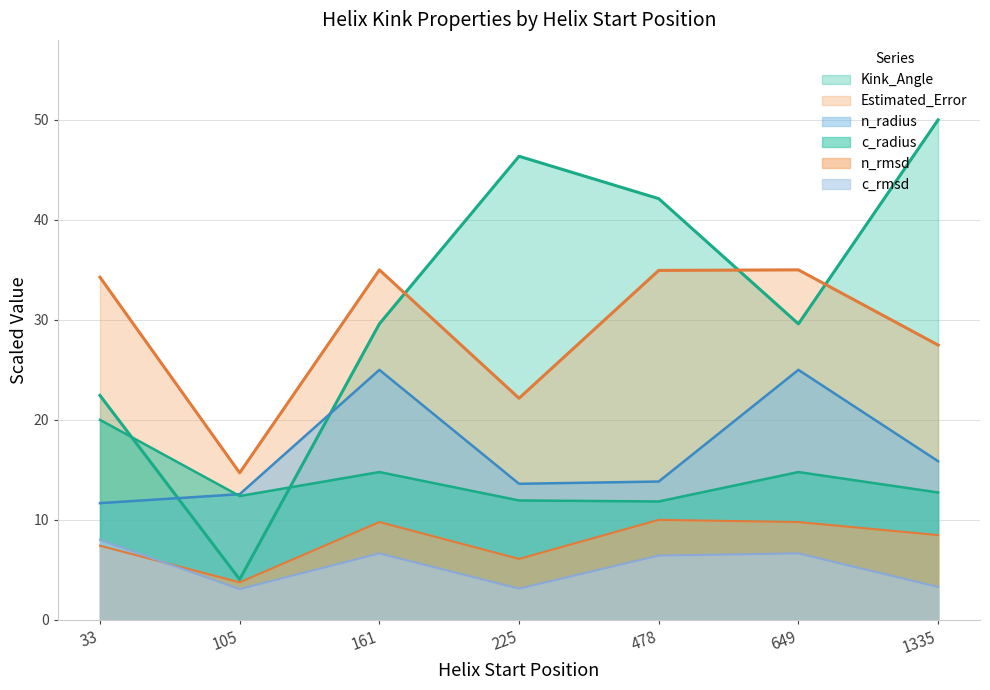

How many lines are shown in the chart?

6